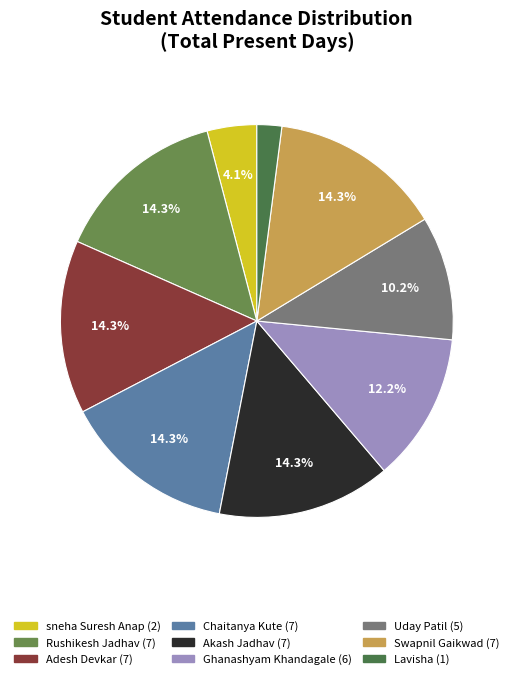

To the nearest percent, what is the average slice percentage?

11%